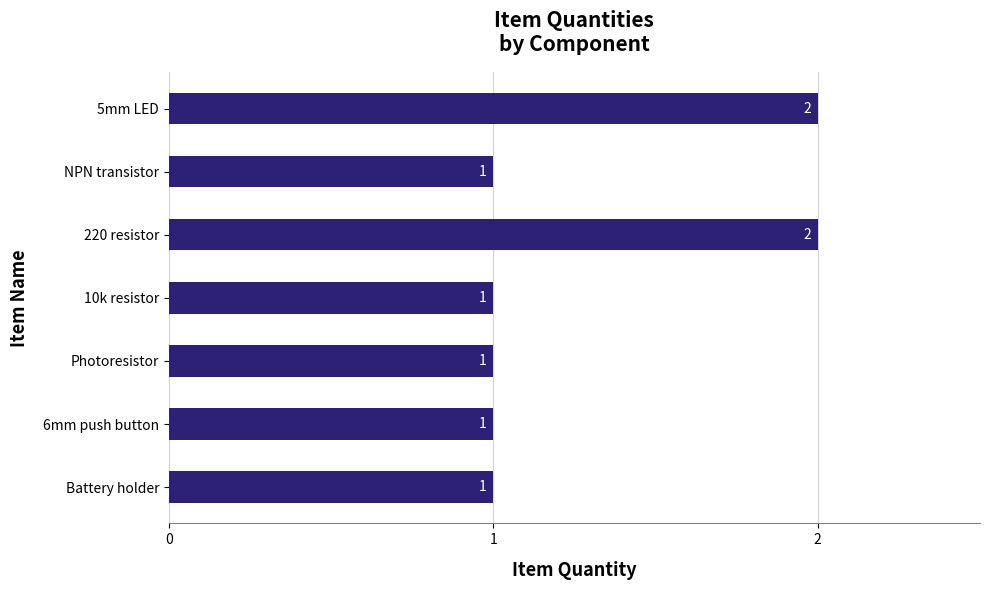

How many values are between 1 and 2?

7